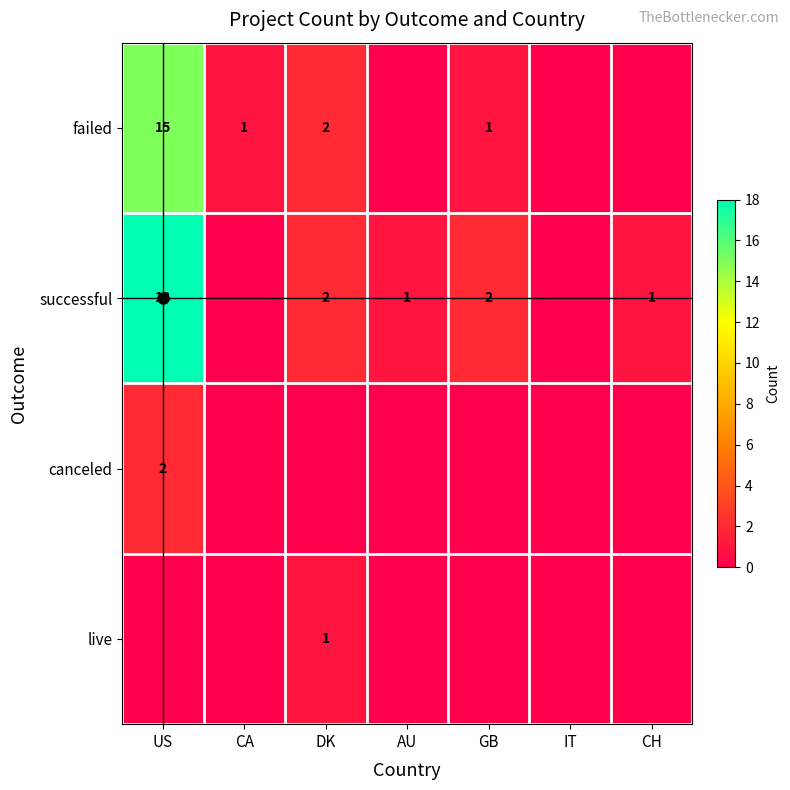

The successful series shows 25 at US. True or false?

False